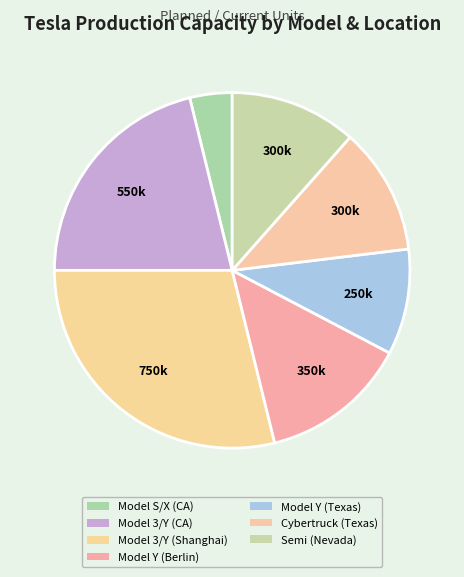

Rank the categories by value from highest to lowest.

Model 3/Y (Shanghai), Model 3/Y (CA), Model Y (Berlin), Cybertruck (Texas), Semi (Nevada), Model Y (Texas), Model S/X (CA)